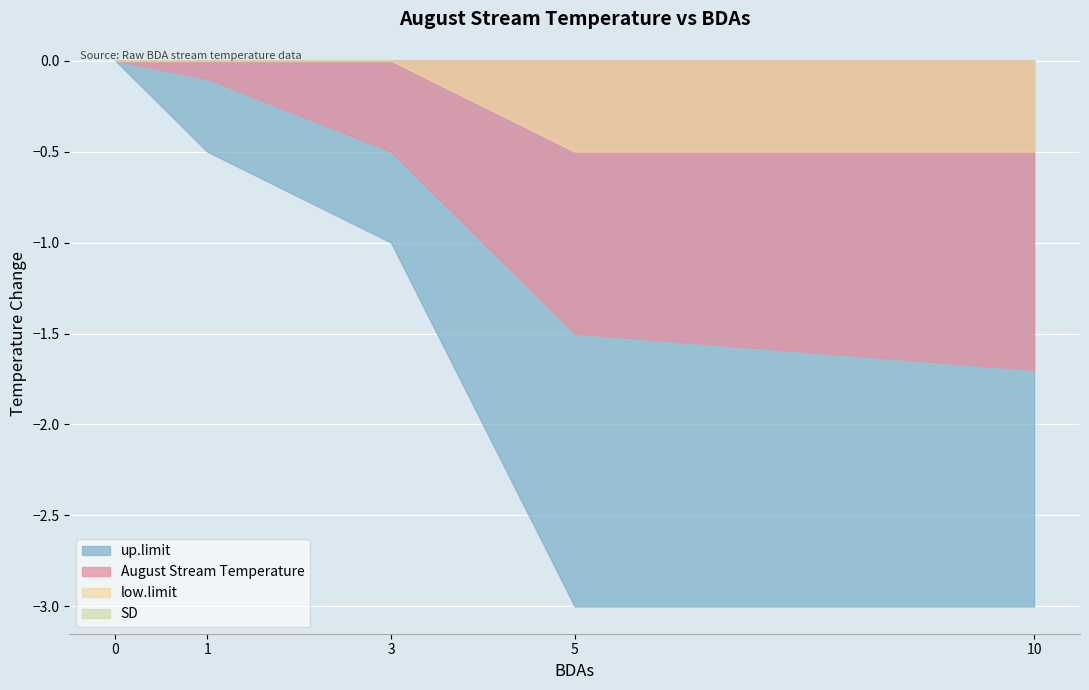

What is the value of the up.limit point at the 5th from the left?

-3.0